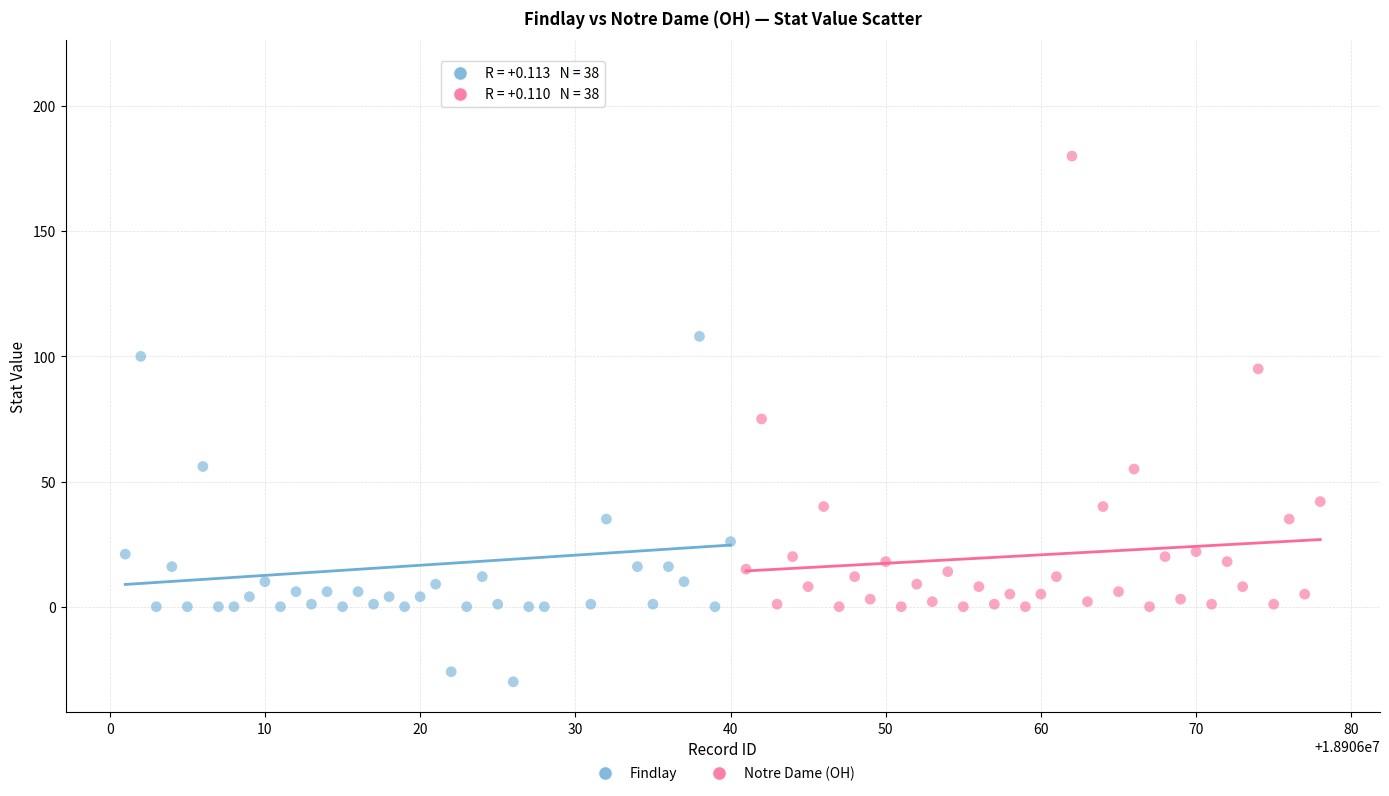

Which series has the largest Y range (max minus min)?

Findlay